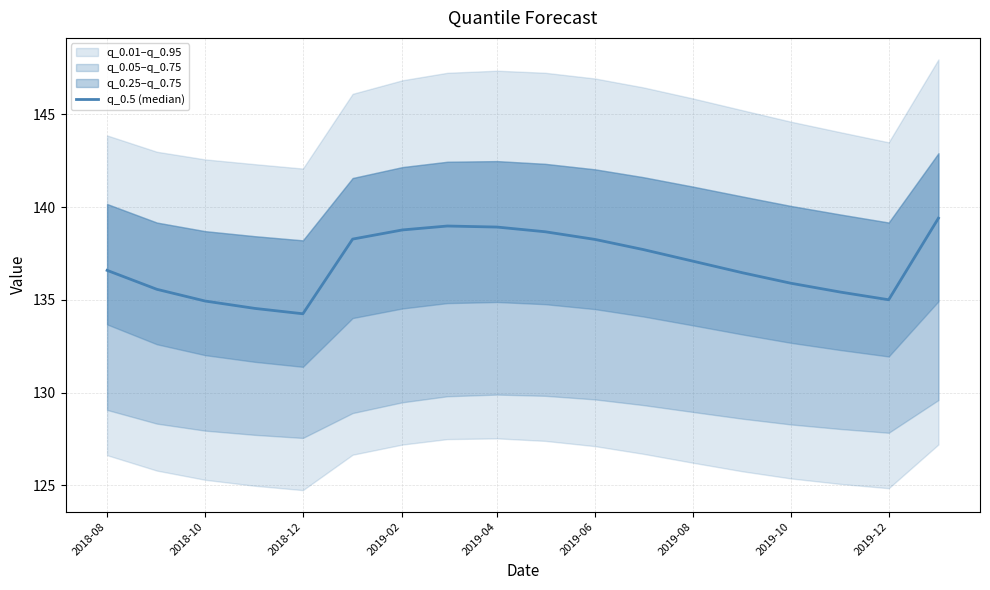

How many lines are shown in the chart?

1